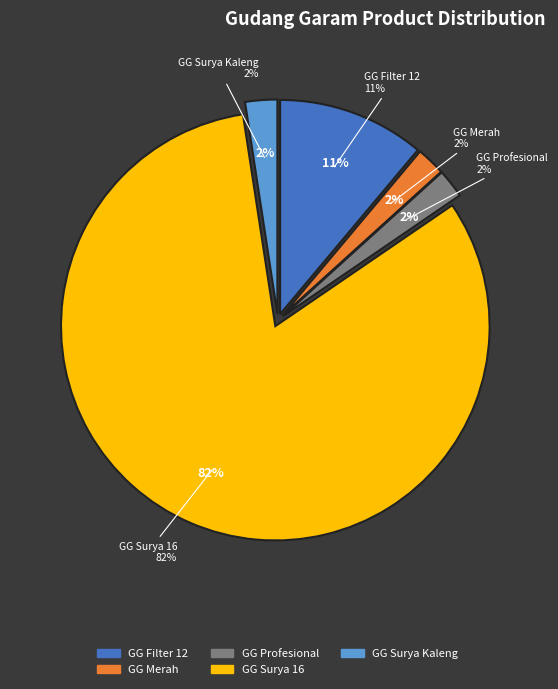

To the nearest percent, what is the difference between the largest and smallest slice percentages?

80%